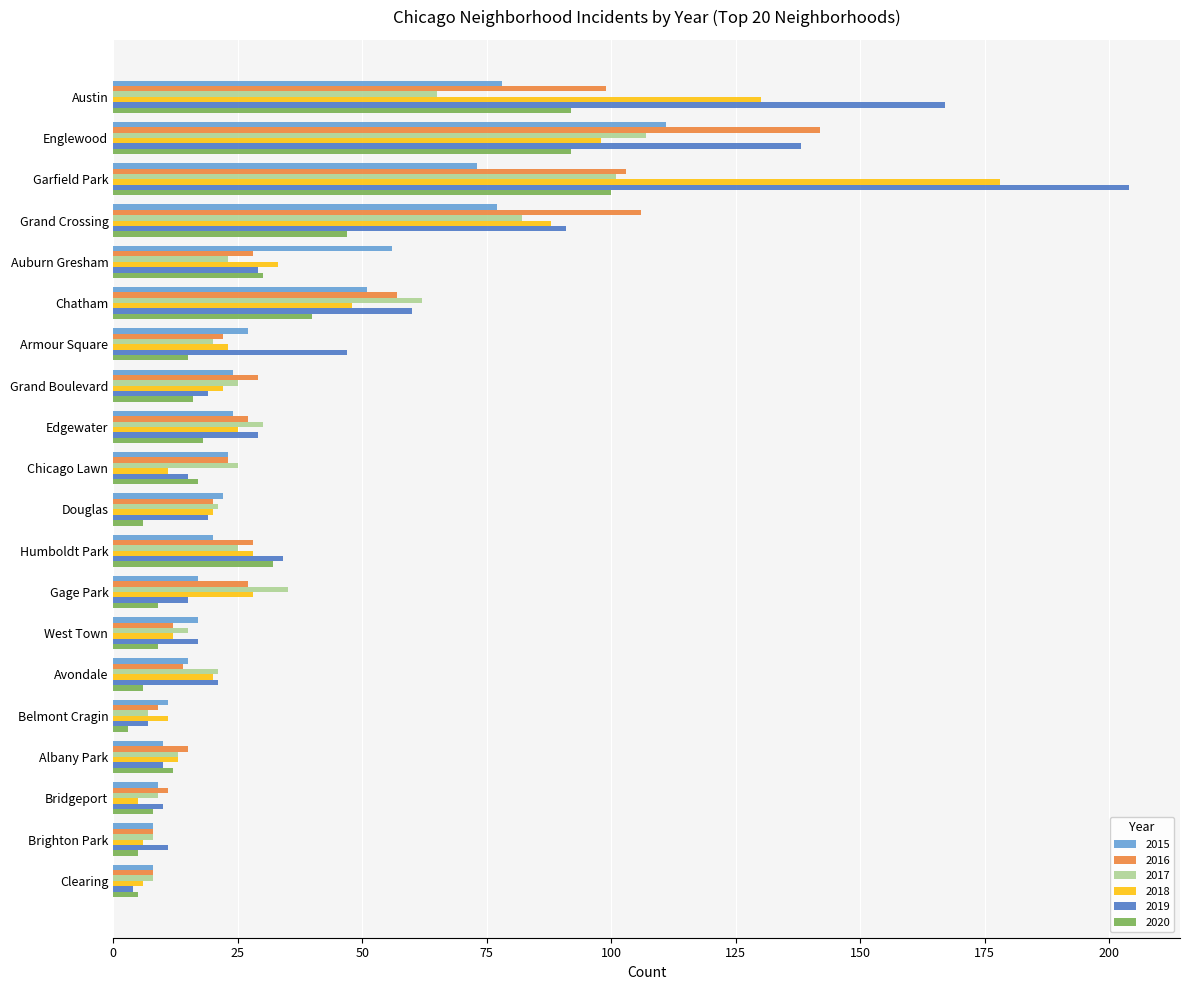

What is the total value across all series at Chicago Lawn?

114